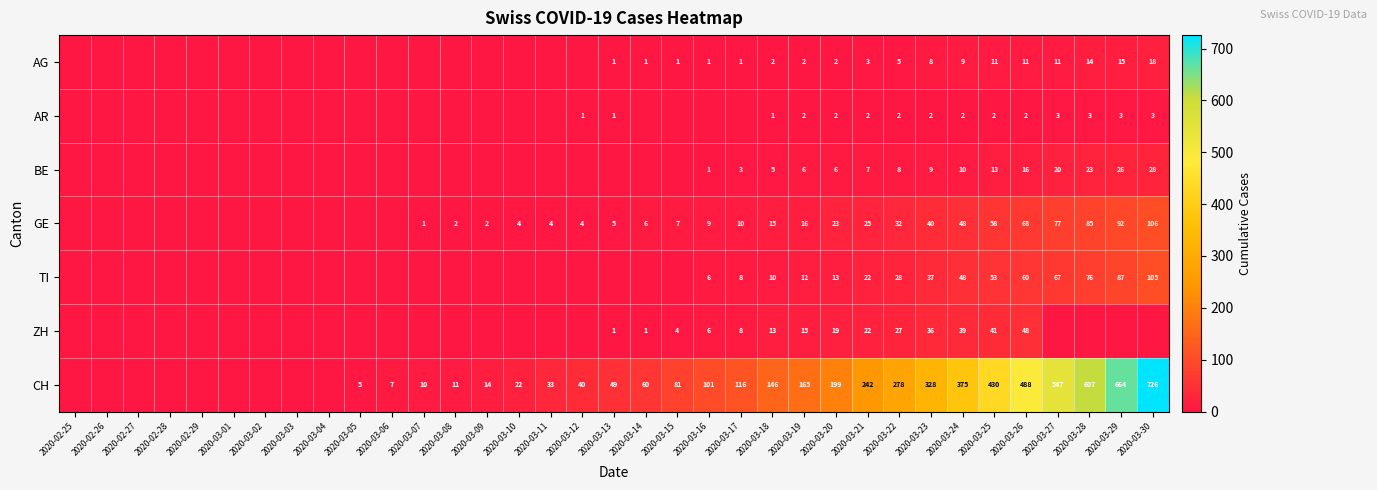

What is the total value across all series at 2020-03-23?

460